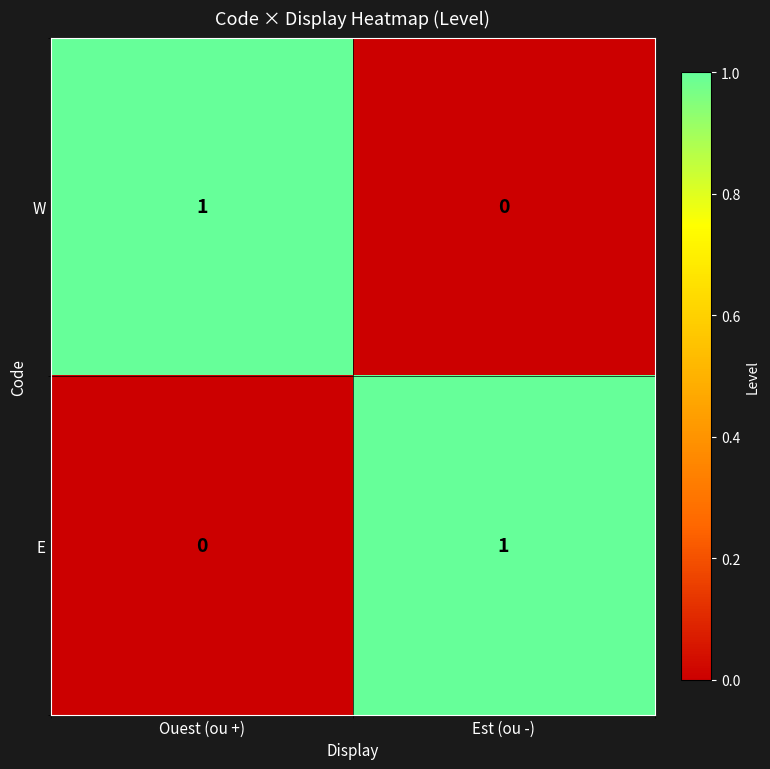

List the labels in order of E value, largest first.

Est (ou -), Ouest (ou +)